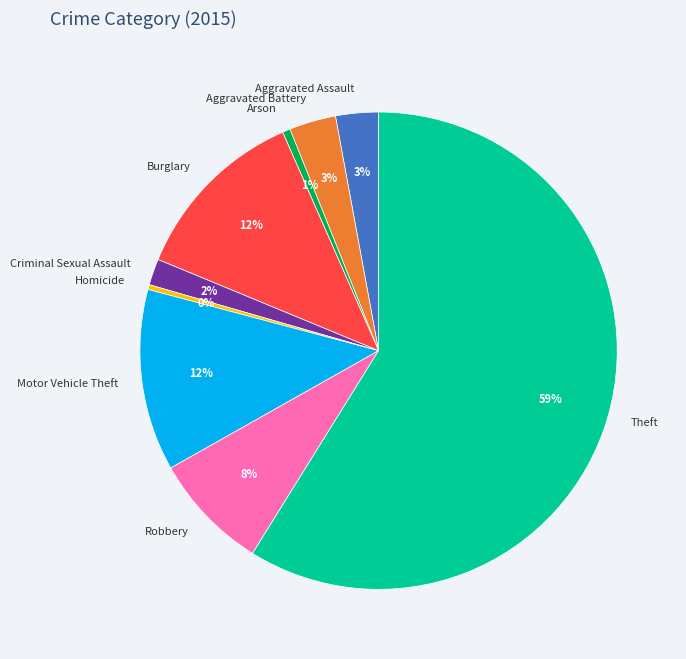

Does any single category account for the majority?

Yes